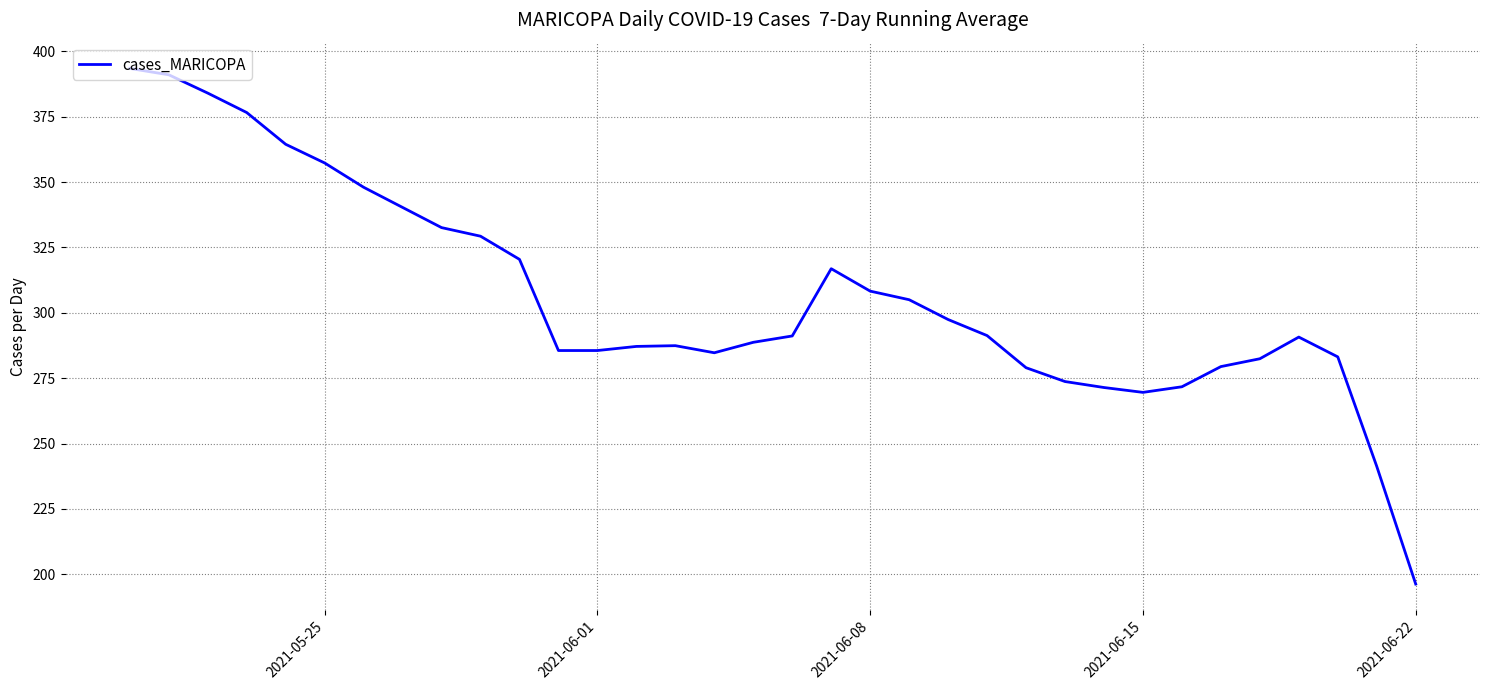

What is the maximum value shown in the chart?

393.4